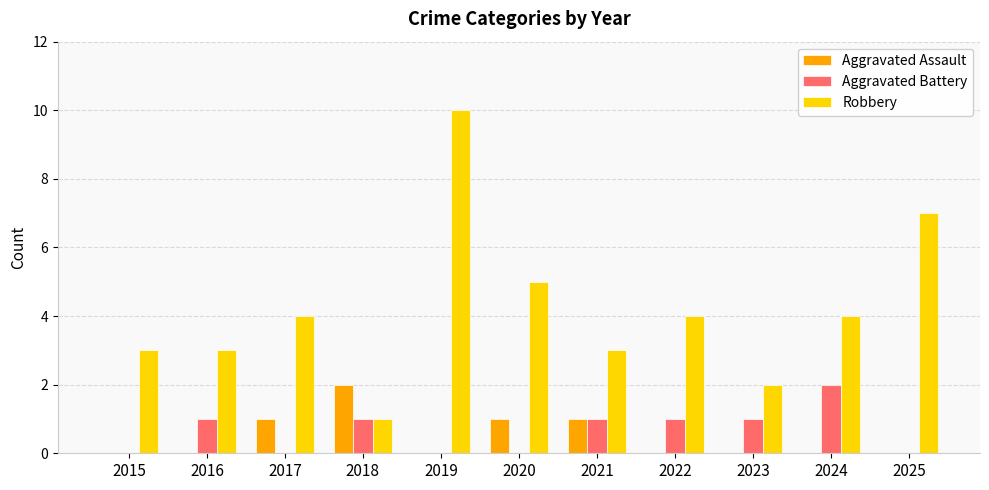

The Aggravated Assault series shows 0 at 2016. True or false?

True